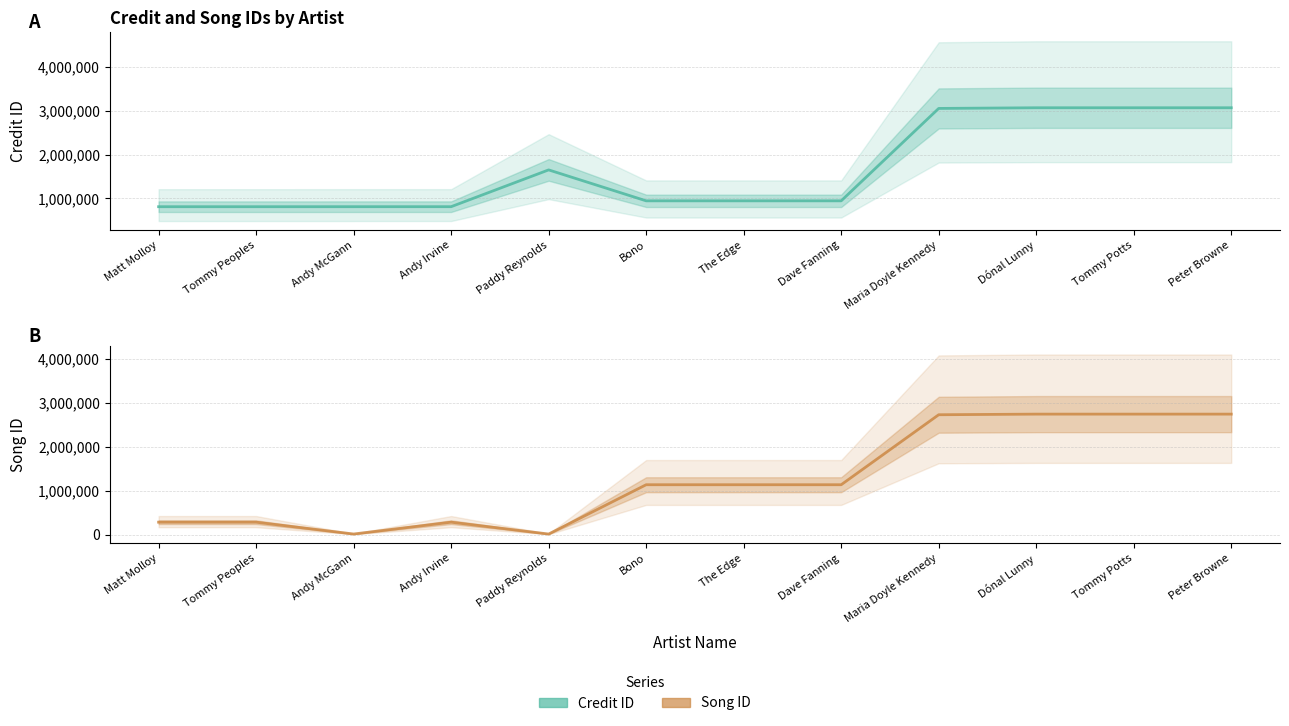

What is the sum of all songid values?

15218949